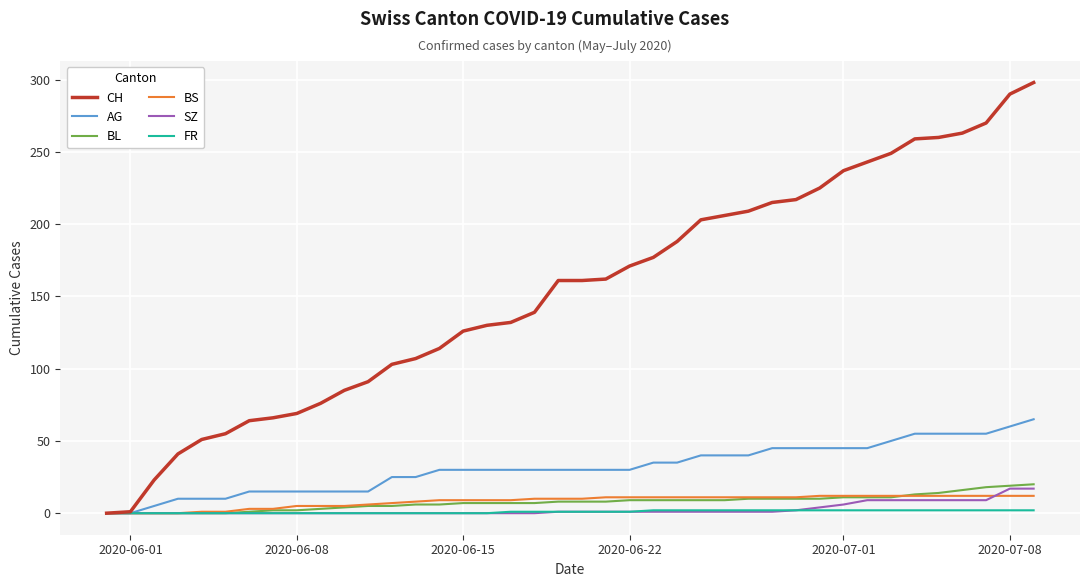

Which series has the largest total across all categories?

CH